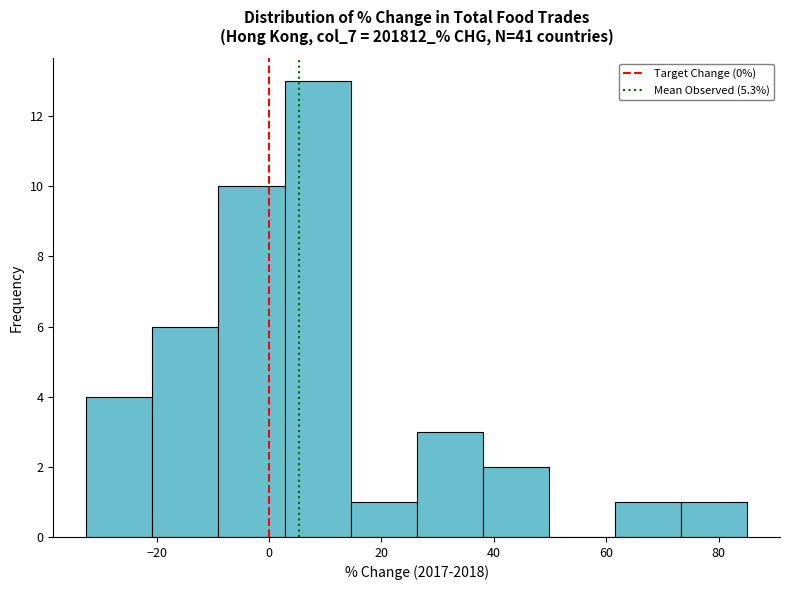

Reading left to right, list every bar in this chart as the range it spans on the x-axis followed by its height. Neither the bar edges nor the heights are printed on the chart, so give them approximately, as read against the axes.

-32 to -20: 4
-20 to -8: 6
-8 to 2: 10
2 to 14: 13
14 to 26: 1
26 to 38: 3
38 to 50: 2
50 to 62: 0
62 to 74: 1
74 to 86: 1